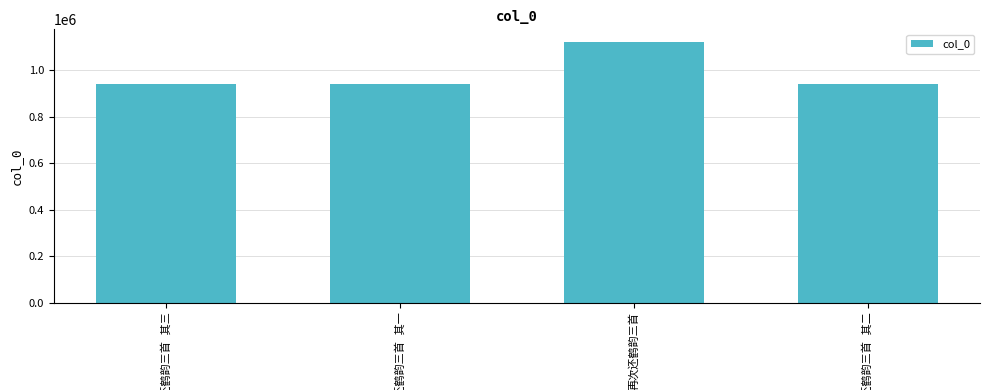

What is the smallest value displayed?

942350